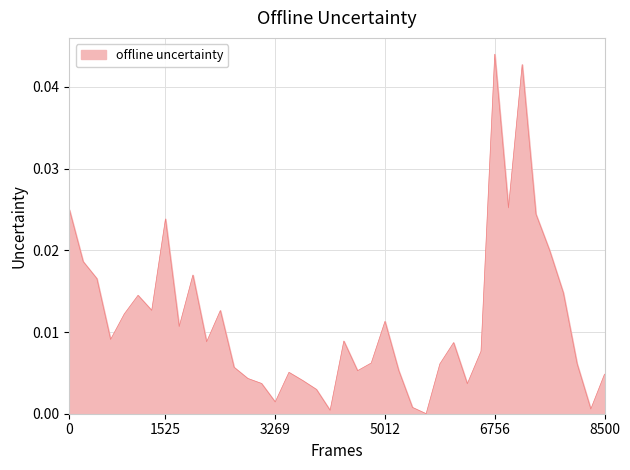

How many lines are shown in the chart?

1